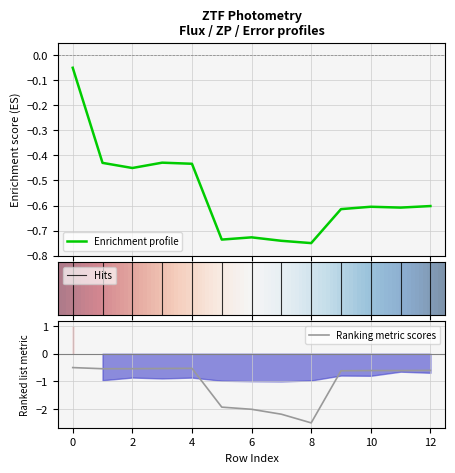

The Ranking metric scores series shows -0.1 at 4. True or false?

False